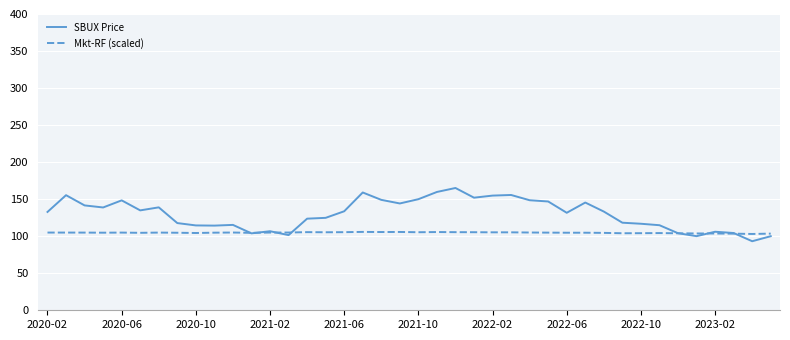

Which series has the largest total across all categories?

SBUX Price